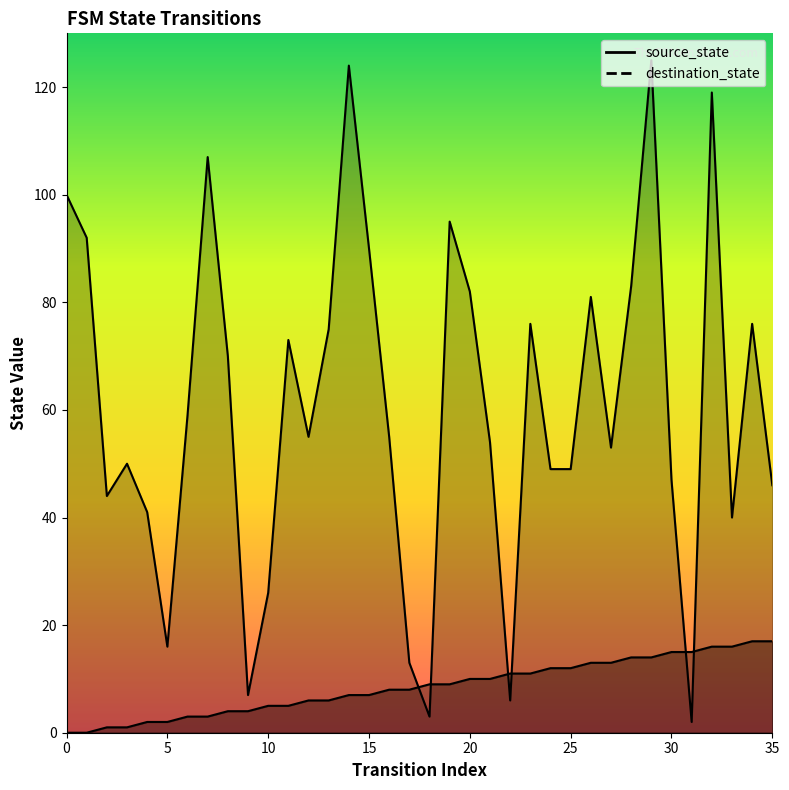

What is the approximate value of destination_state at 32, to the nearest 5?

120